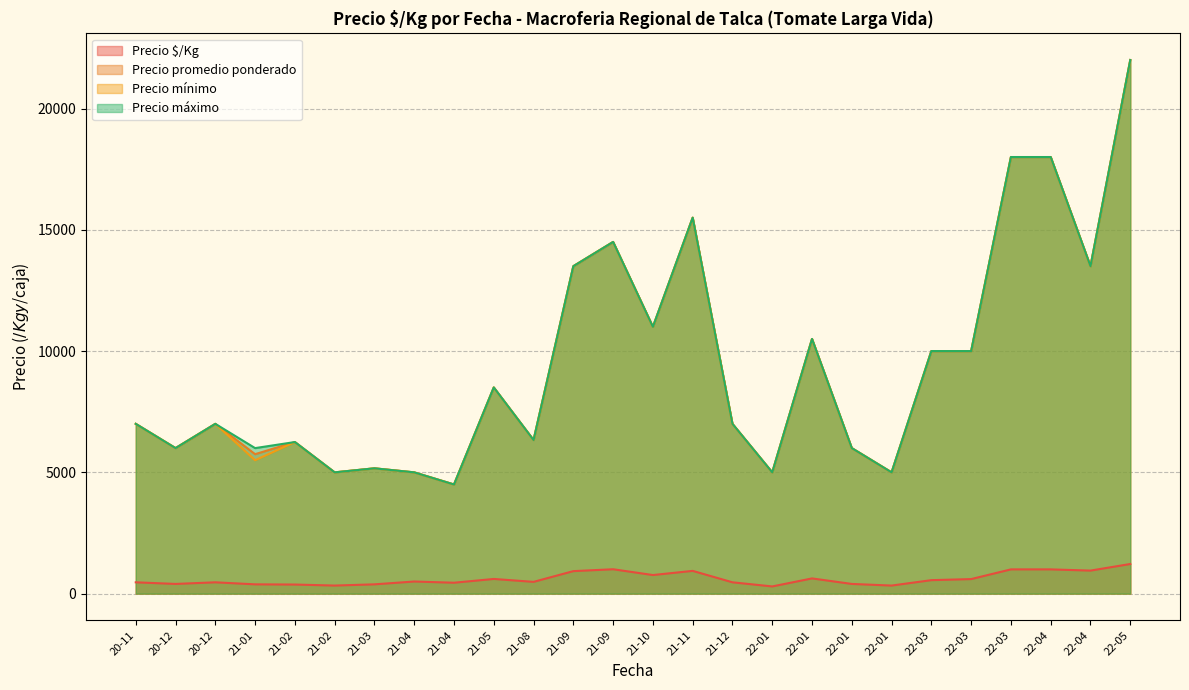

Is it true that Precio $/Kg equals 1222 at 33?

True